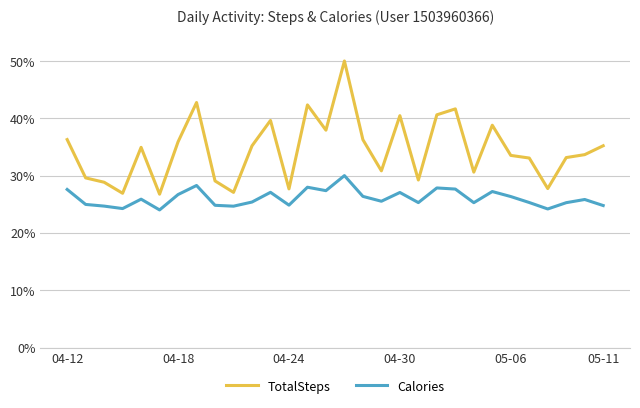

Which series has the largest range (max minus min)?

TotalSteps